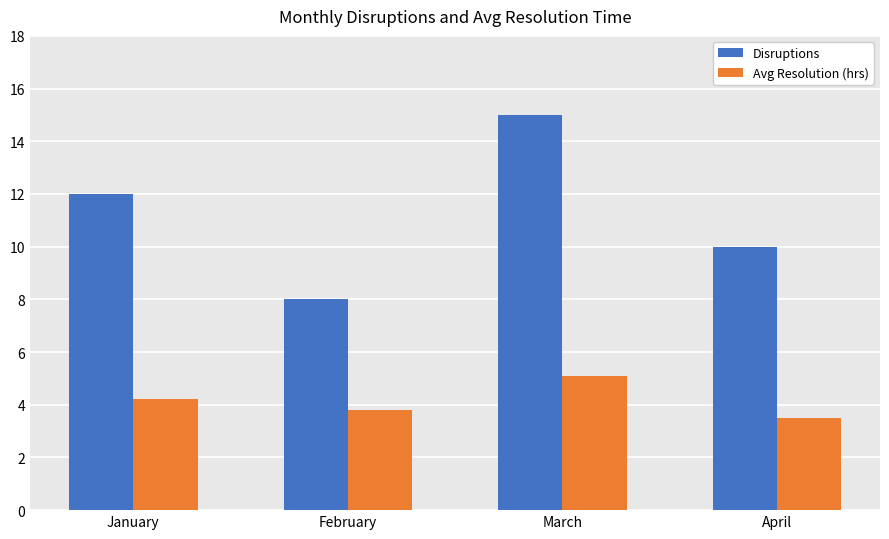

How many values in the Avg Resolution (hrs) series are below 4?

2